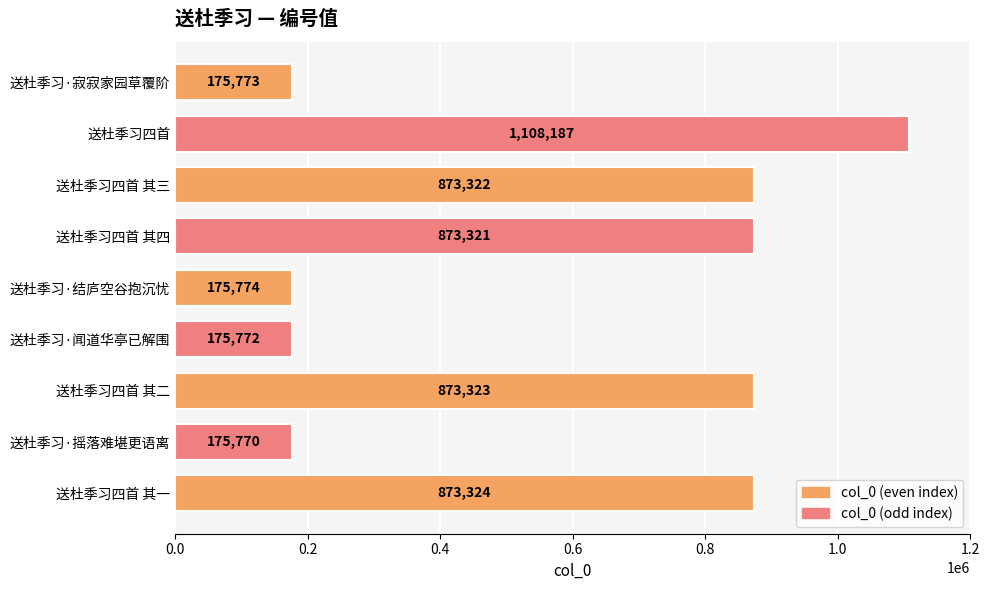

Is it true that the value at 送杜季习·闻道华亭已解围 is 234490?

False